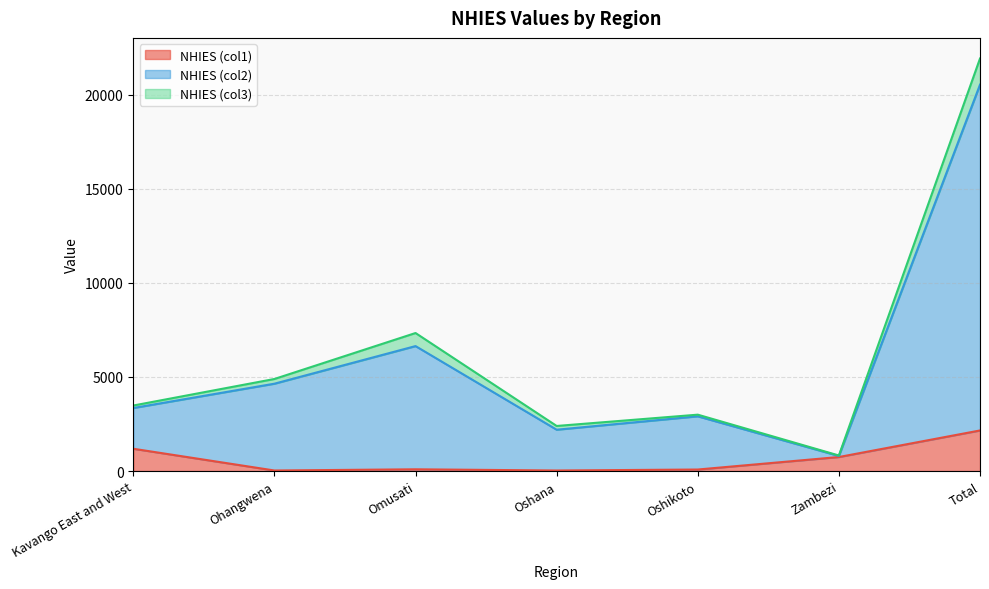

Where does the NHIES (col1) series first go above 91?

Kavango East and West